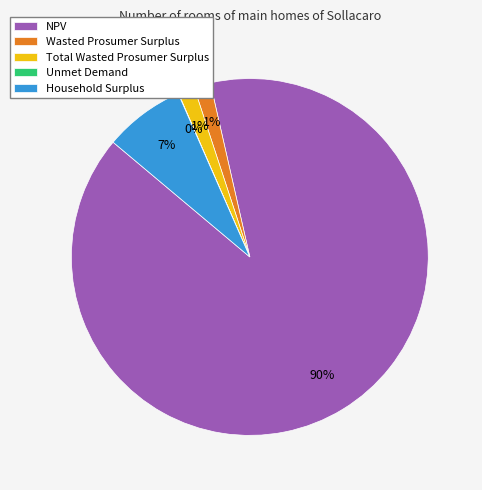

Is it true that Wasted Prosumer Surplus is 11% of the pie?

False